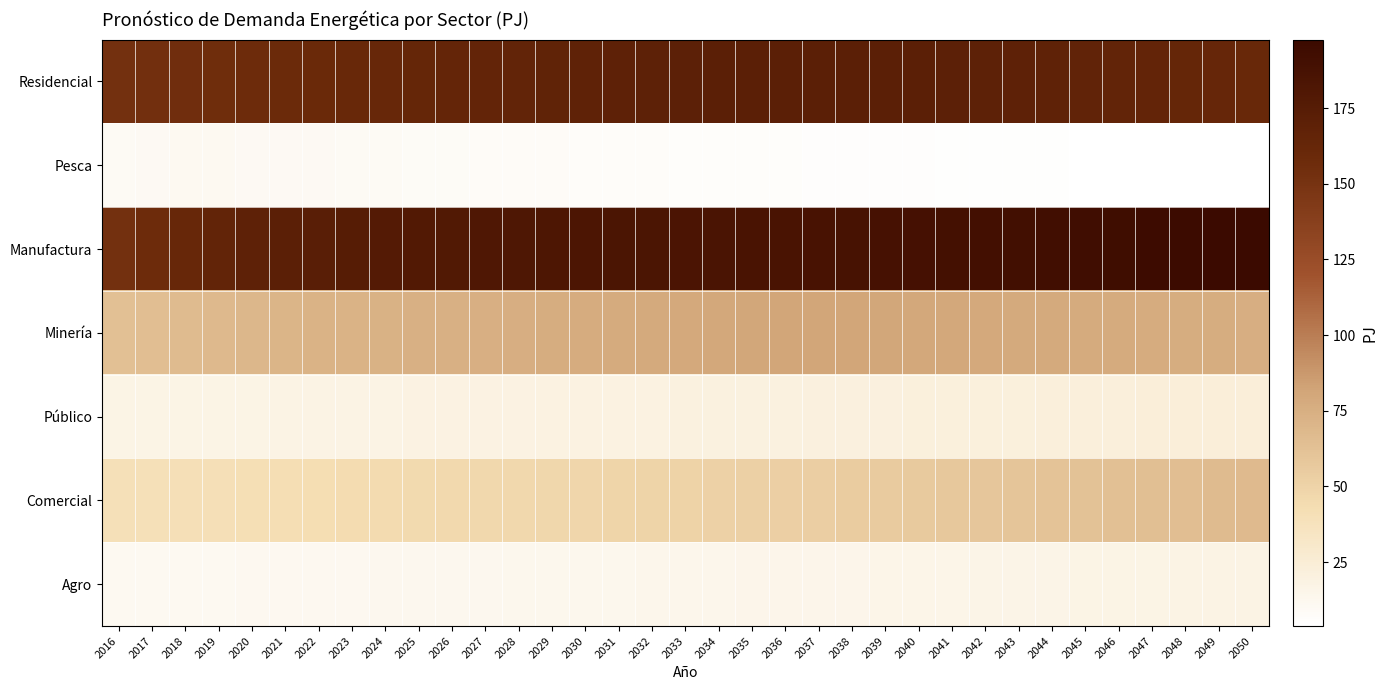

Which series has the largest range (max minus min)?

Manufactura